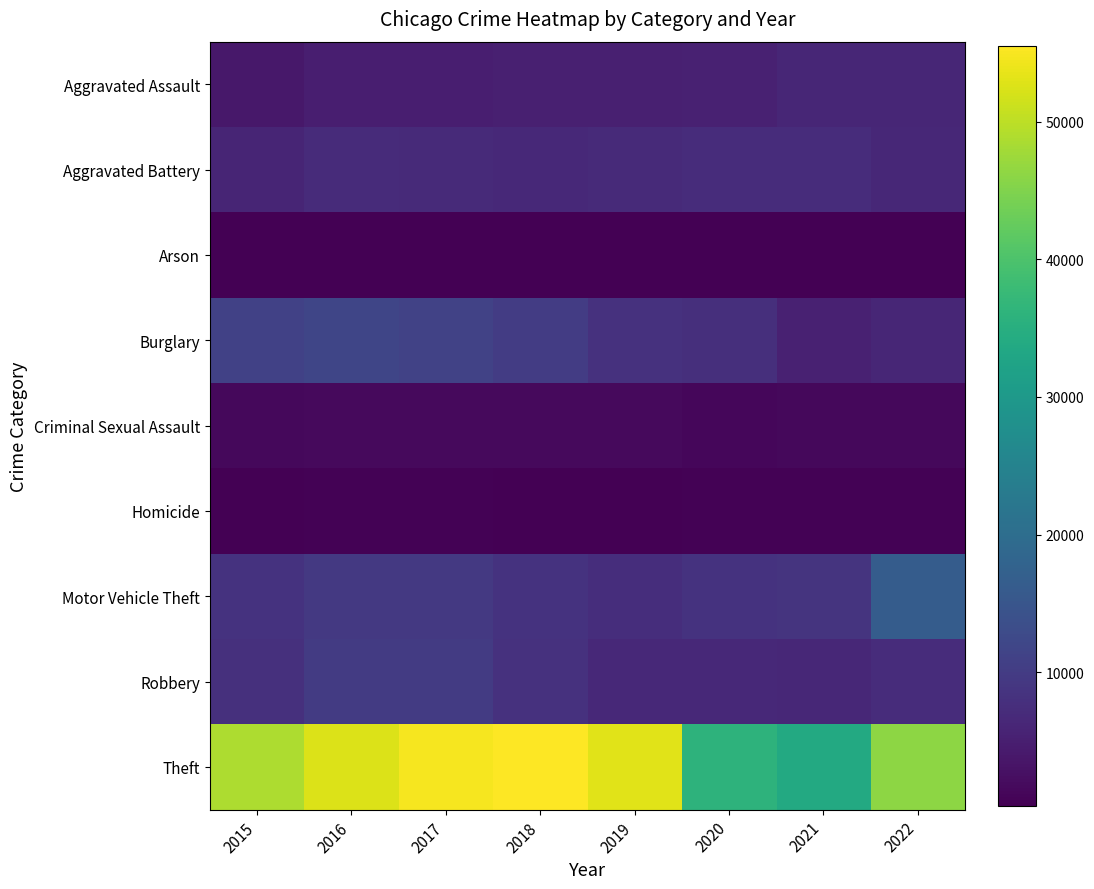

What is the smallest value displayed?

311